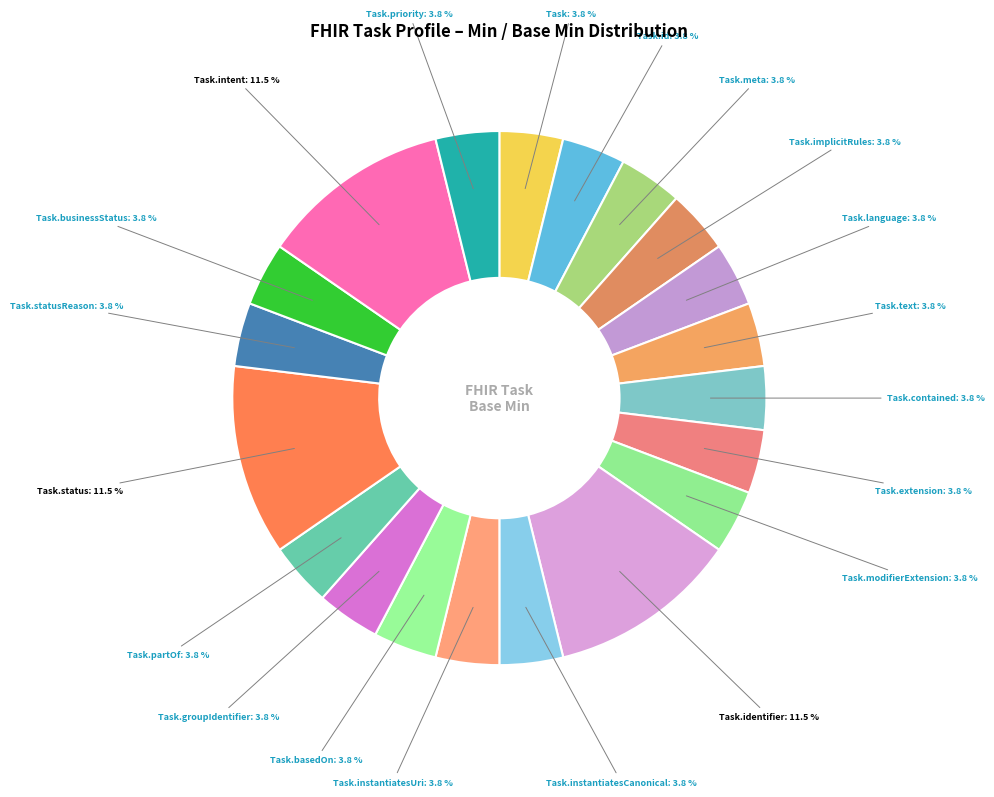

Which slice is the smallest?

Task